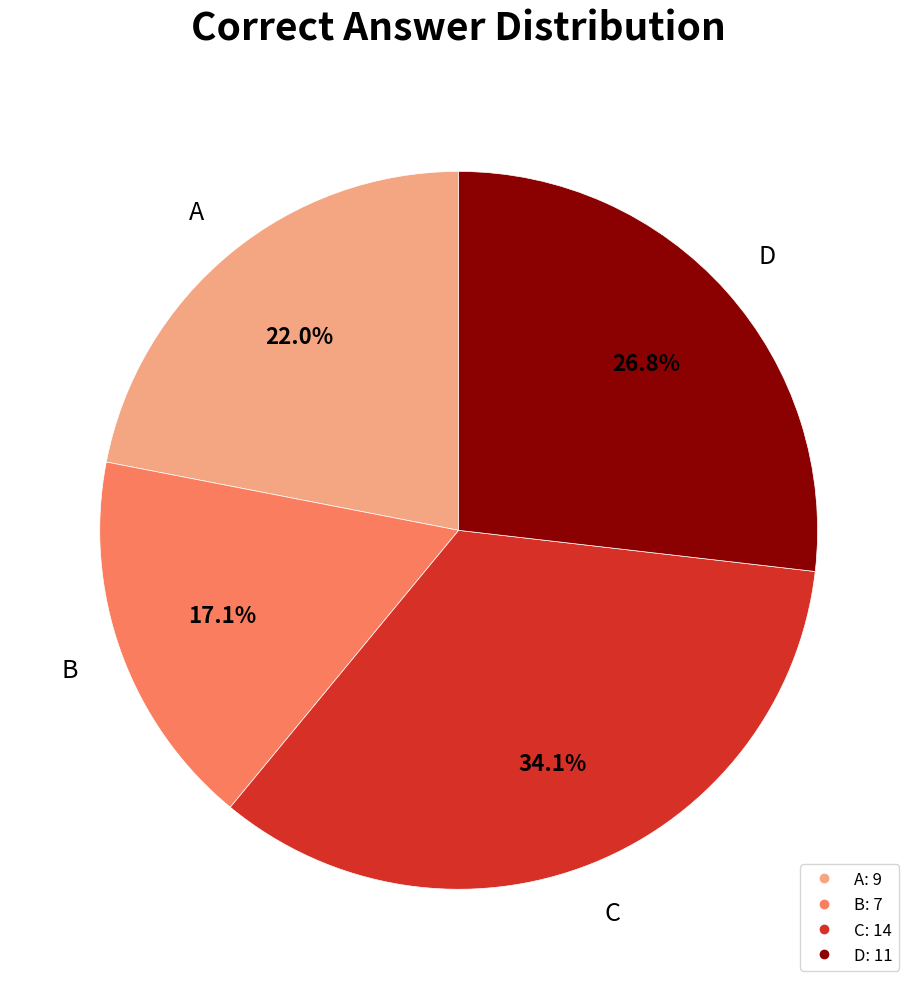

Which has a higher value, C or B?

C